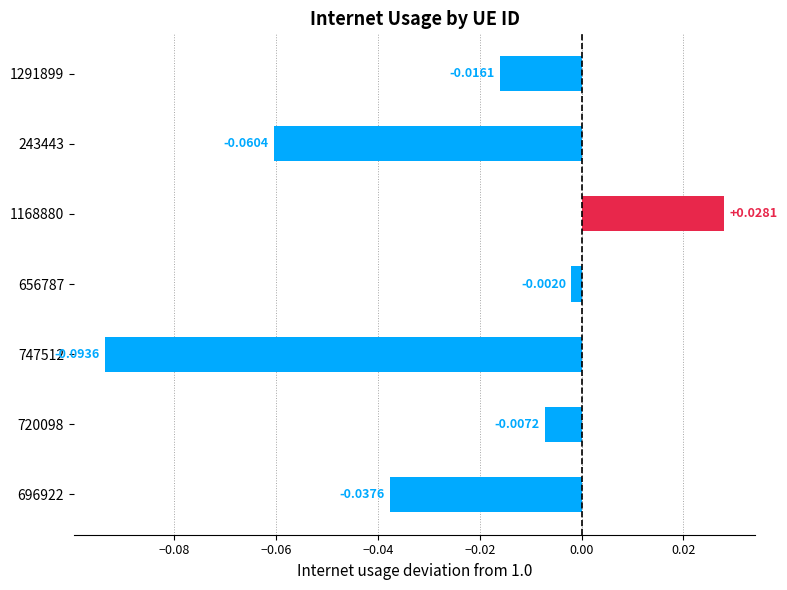

What is the change in value from 747512 to 1168880?

+0.1